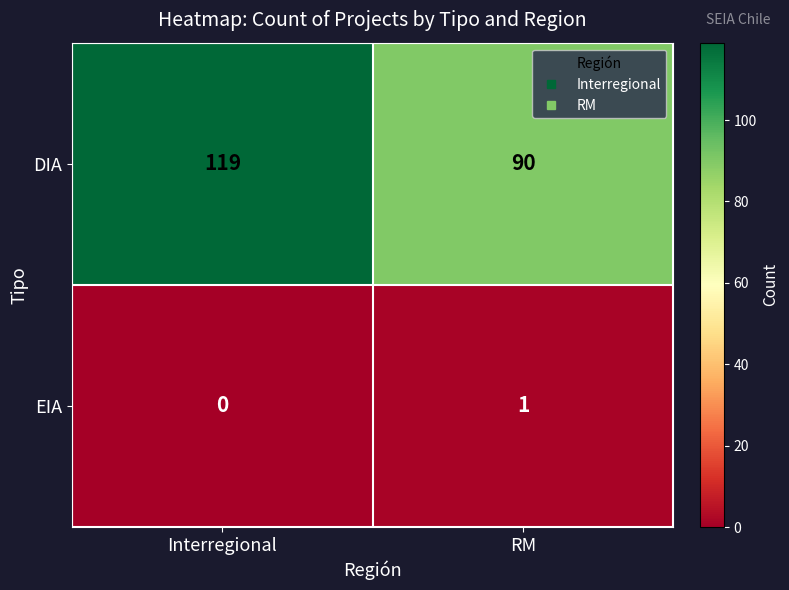

Rank the series at RM from highest to lowest value.

DIA, EIA